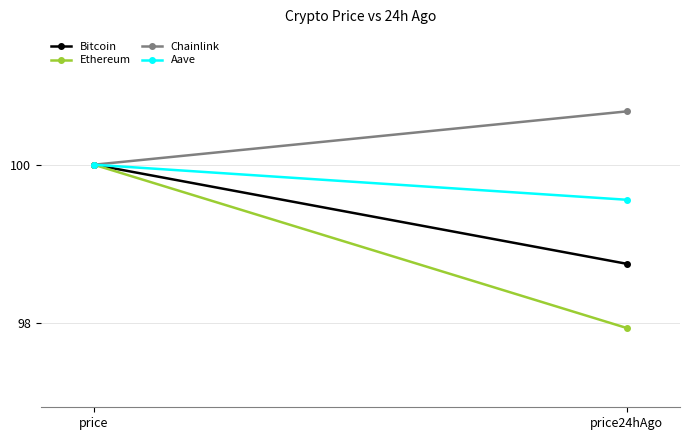

What is the difference between the Aave values at price and price24hAgo?

0.4